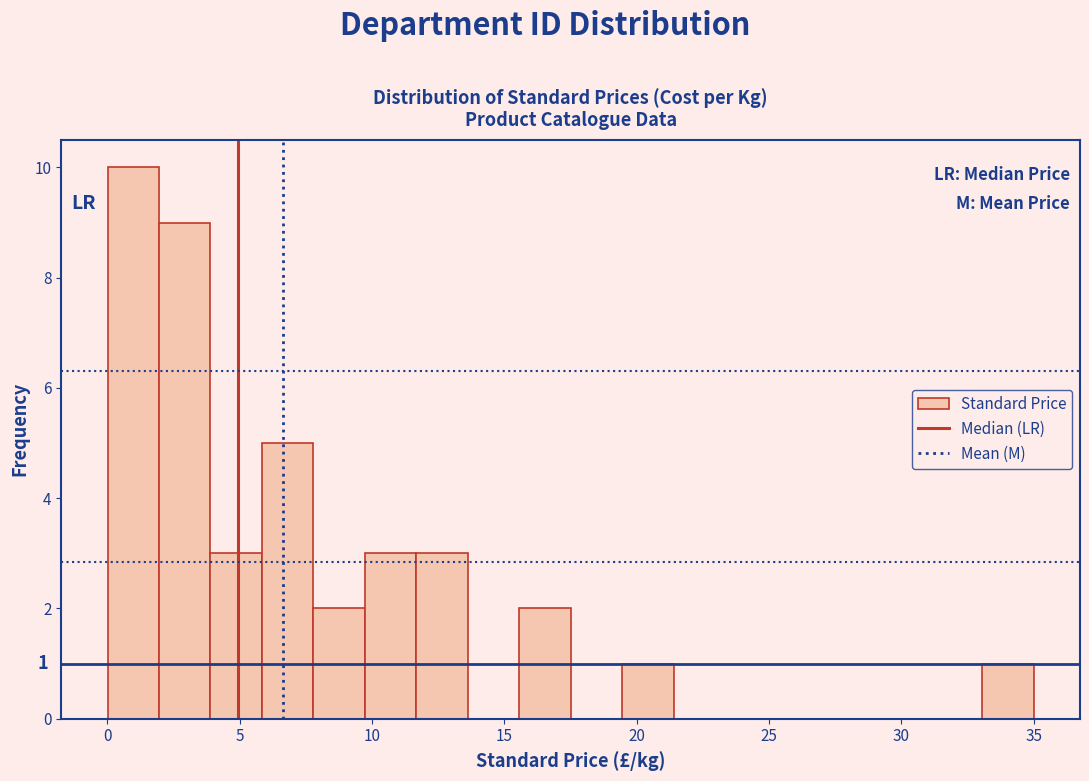

Around what value on the x-axis is the tallest bar? Give the approximate position of its centre, as read against the axis.

1.0